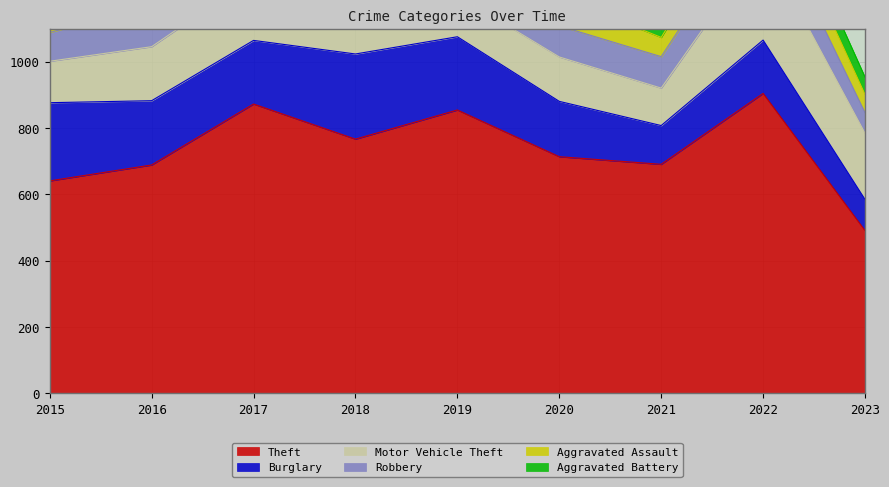

Does the chart have visible grid lines?

Yes